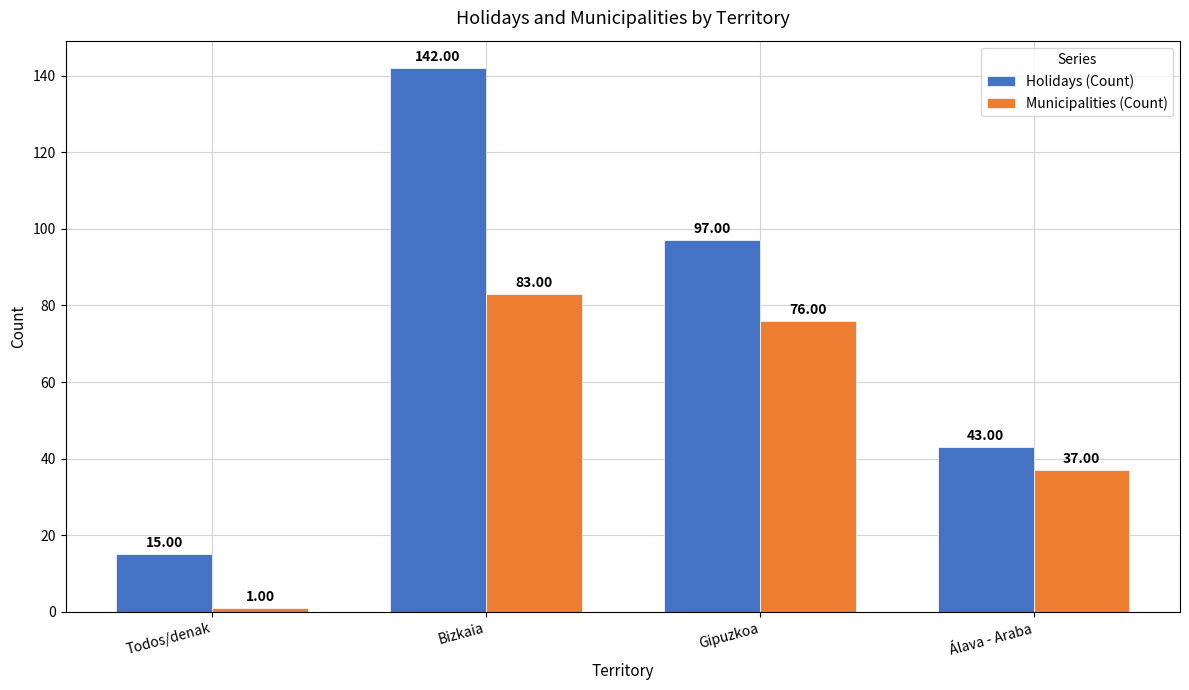

Is it true that Municipalities (Count) equals 76 at Gipuzkoa?

True